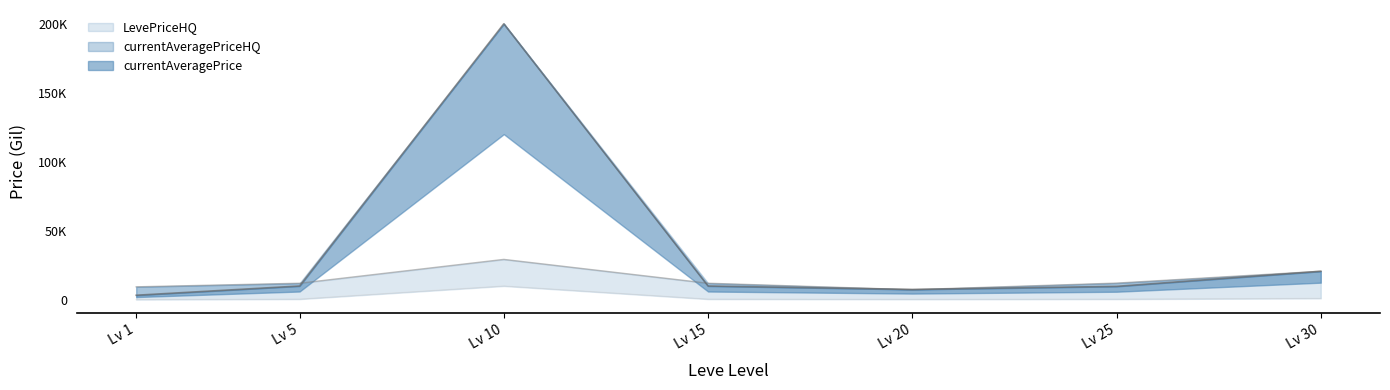

How many categories are shown in the chart?

7